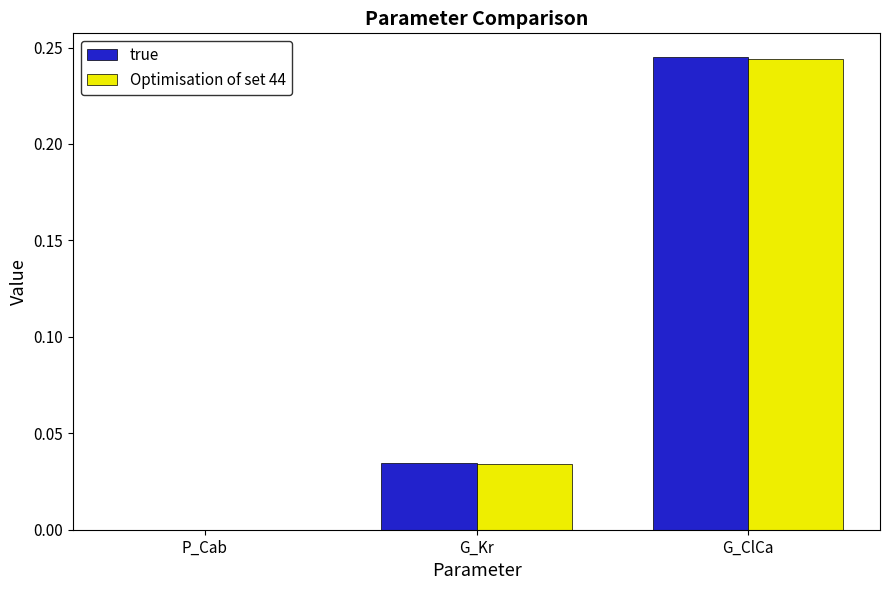

Count the number of categories in the chart.

3